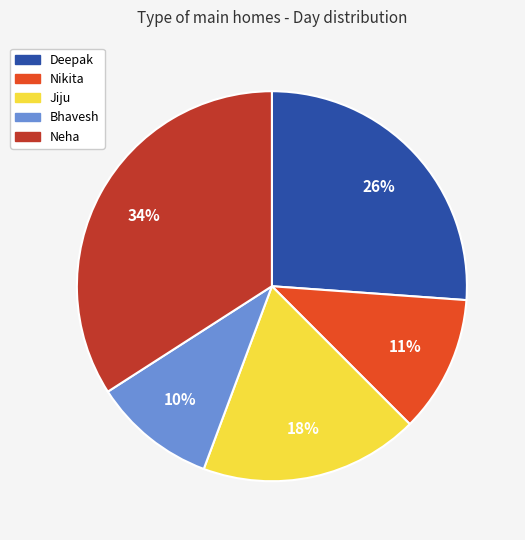

True or false: Bhavesh accounts for 3% of the total.

False